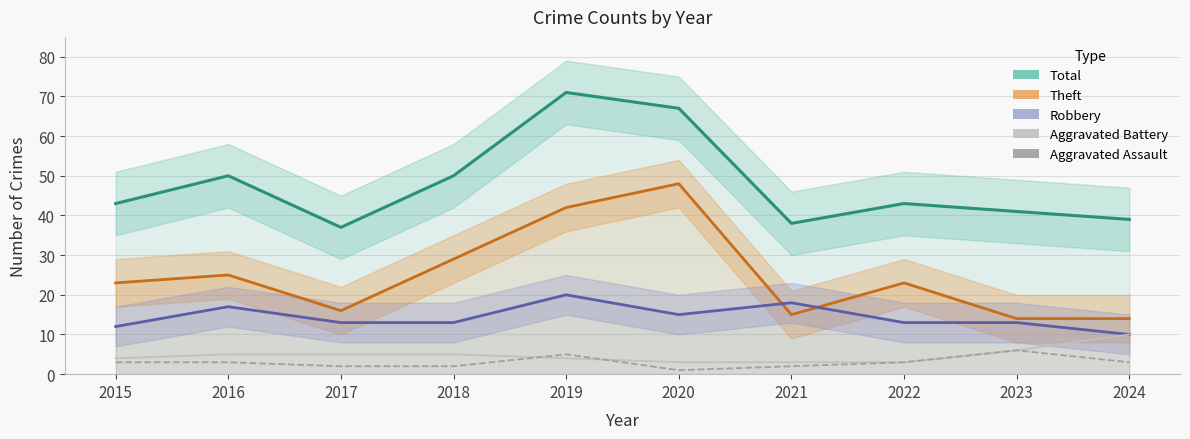

Reading right to left, what are all the values shown in this chart?

Total: 2024=39	2023=41	2022=43	2021=38	2020=67	2019=71	2018=50	2017=37	2016=50	2015=43
Theft: 2024=14	2023=14	2022=23	2021=15	2020=48	2019=42	2018=29	2017=16	2016=25	2015=23
Robbery: 2024=10	2023=13	2022=13	2021=18	2020=15	2019=20	2018=13	2017=13	2016=17	2015=12
Aggravated Battery: 2024=10	2023=6	2022=3	2021=3	2020=3	2019=4	2018=5	2017=5	2016=5	2015=4
Aggravated Assault: 2024=3	2023=6	2022=3	2021=2	2020=1	2019=5	2018=2	2017=2	2016=3	2015=3